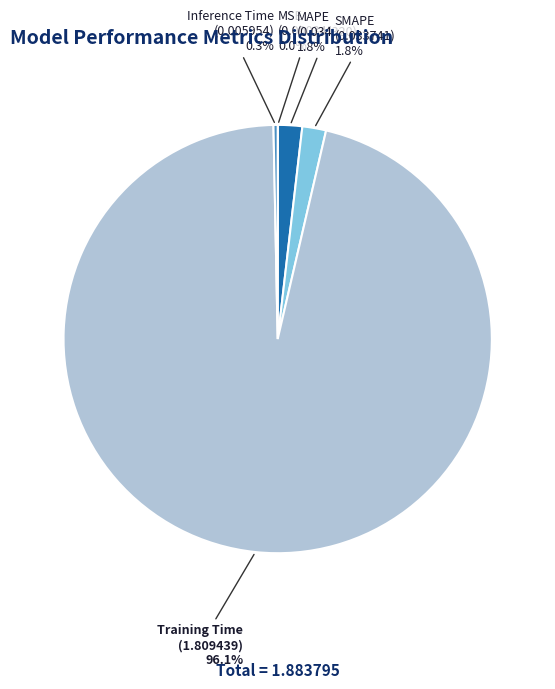

What percentage is NOT represented by Training Time?

3.9%